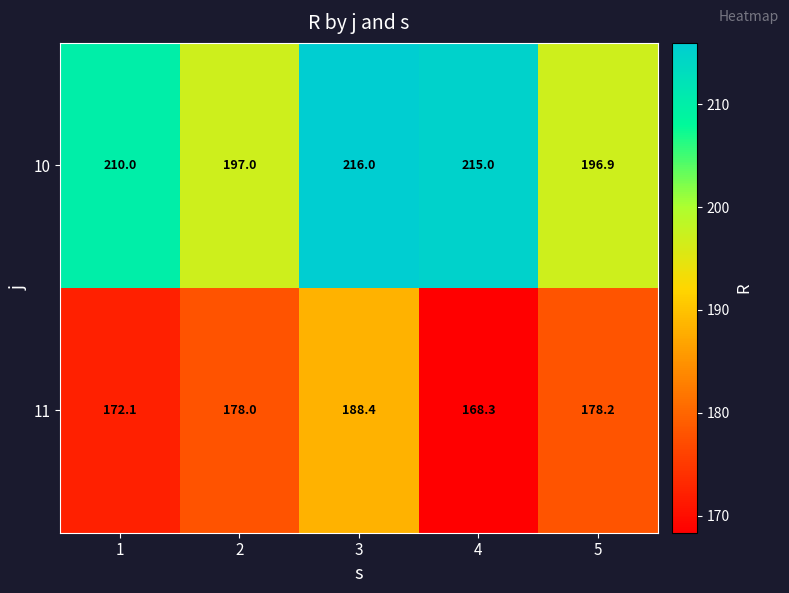

Between 1 and 5, which series saw the biggest shift?

10